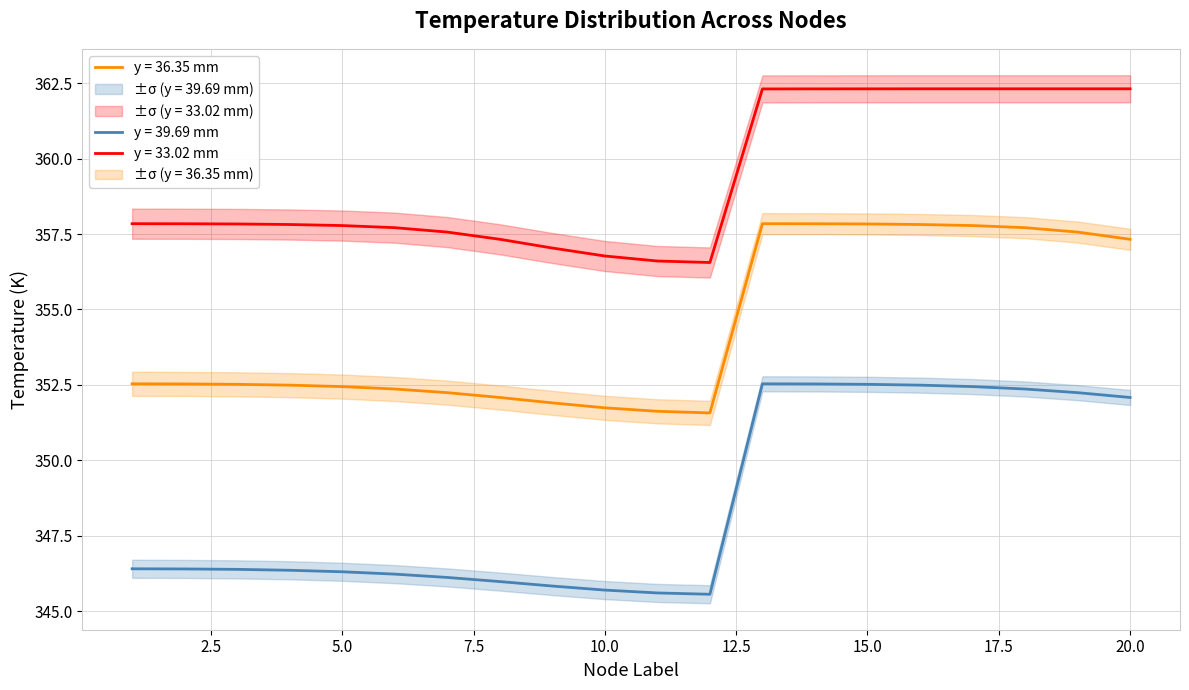

True or false: Temperature_y39 has more than 2 points higher than both neighbors.

False